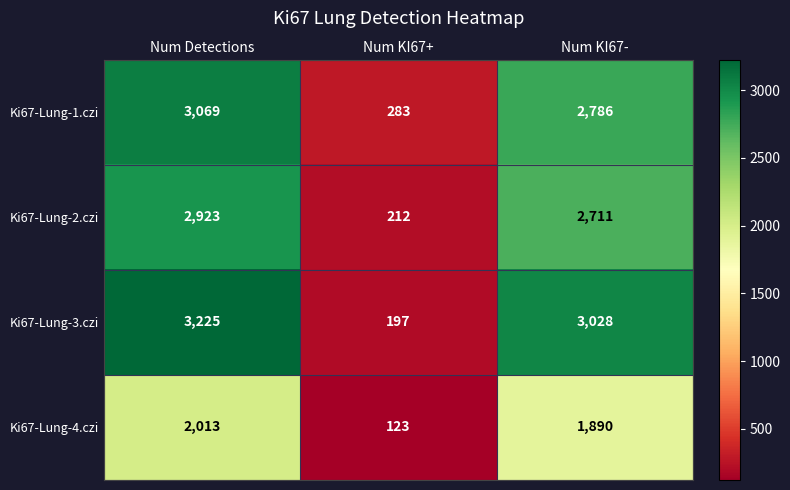

What is the sum of all Ki67-Lung-1.czi values?

6138